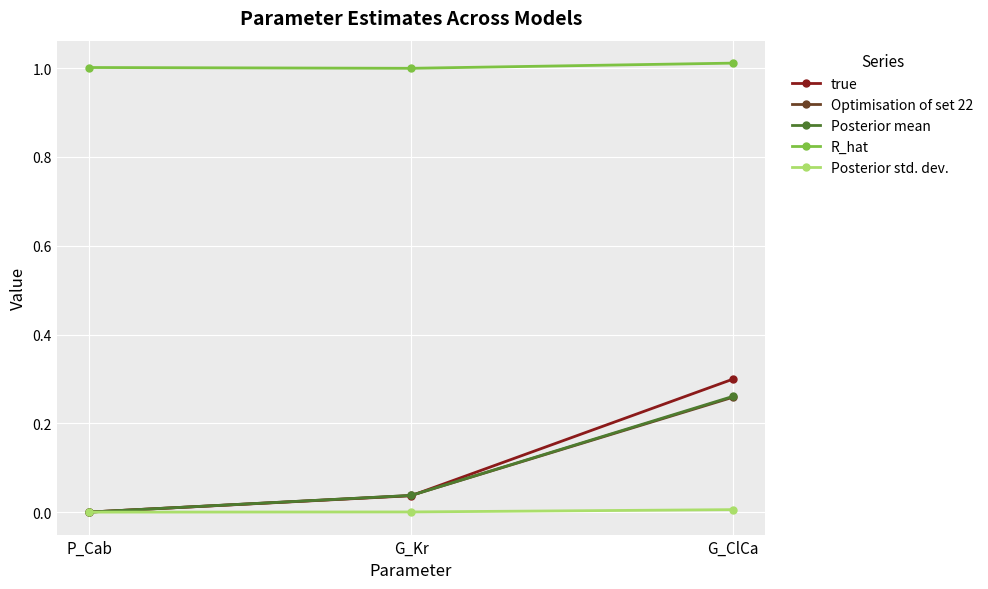

Is it true that Optimisation of set 22 equals 0.0 at G_Kr?

True